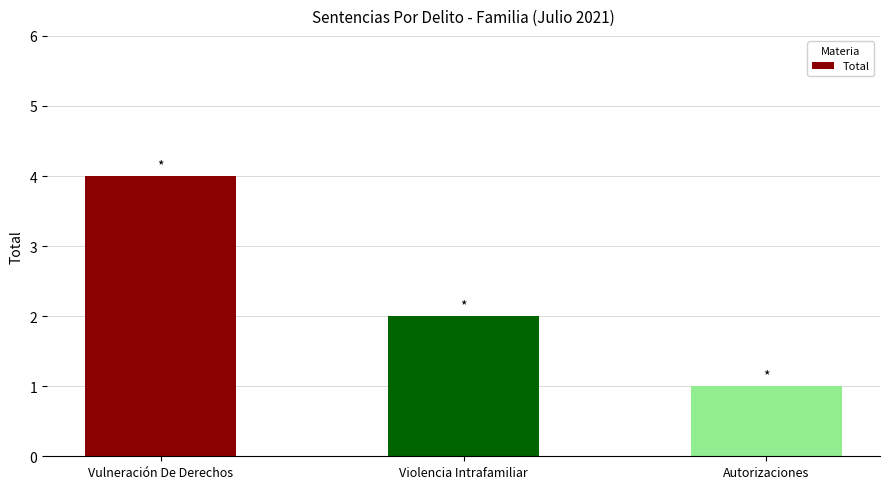

The value at Autorizaciones is 1. True or false?

True